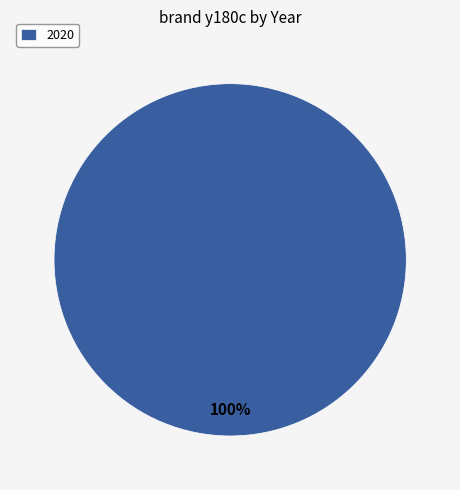

Rank the categories by value from lowest to highest.

2020